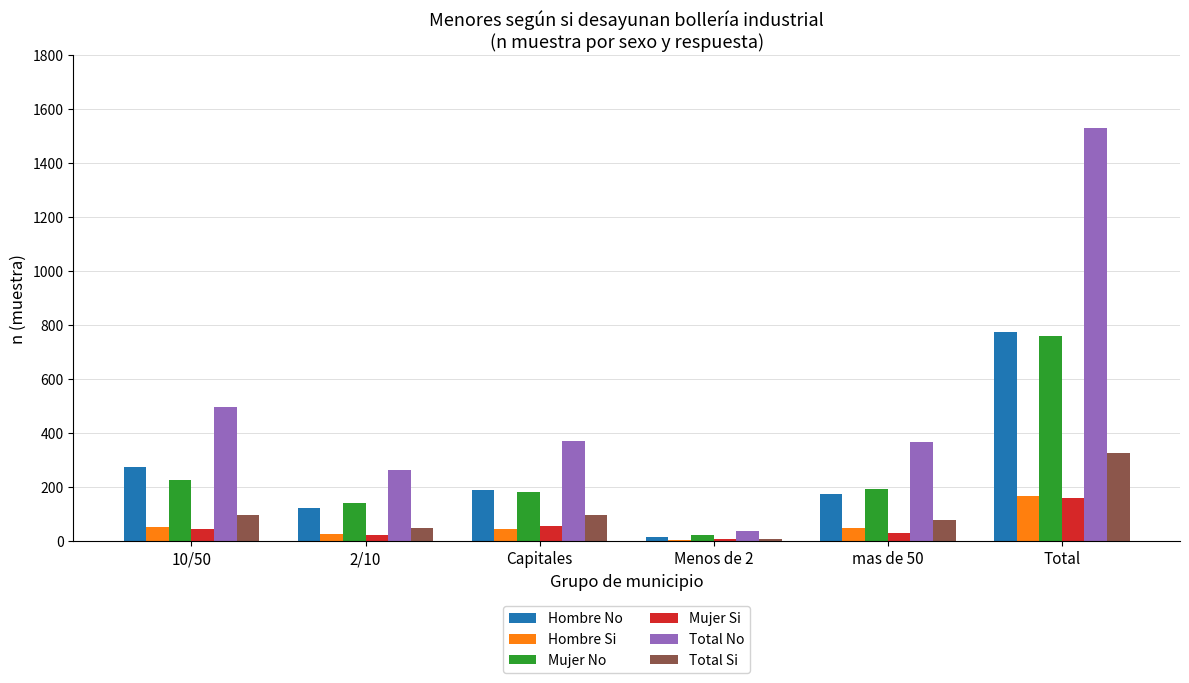

The value of Total Si at Menos de 2 is 7. True or false?

True